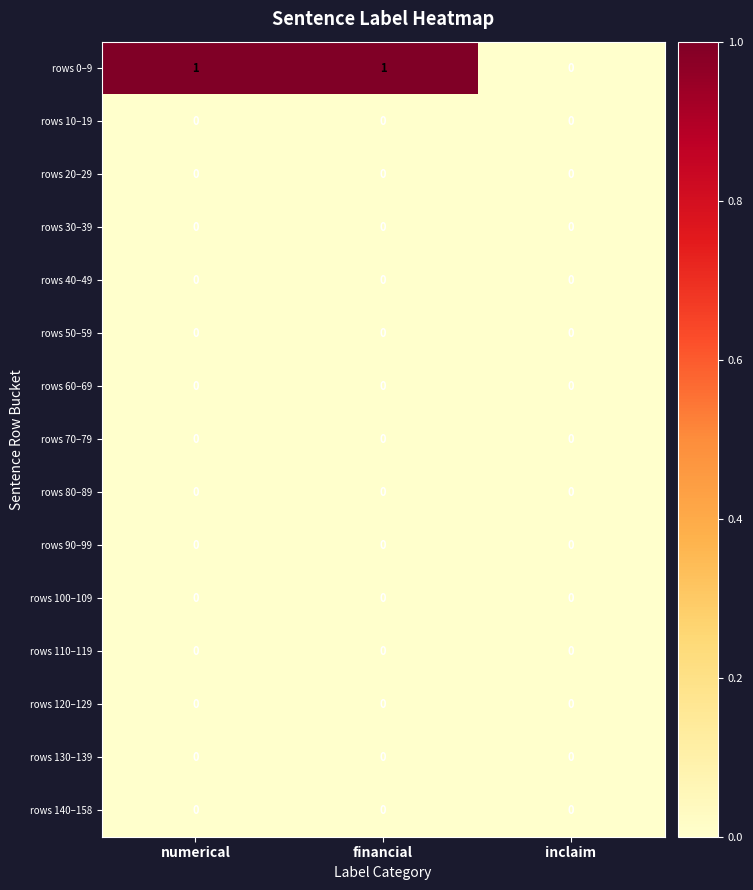

Which series has the widest spread of values?

rows 0–9